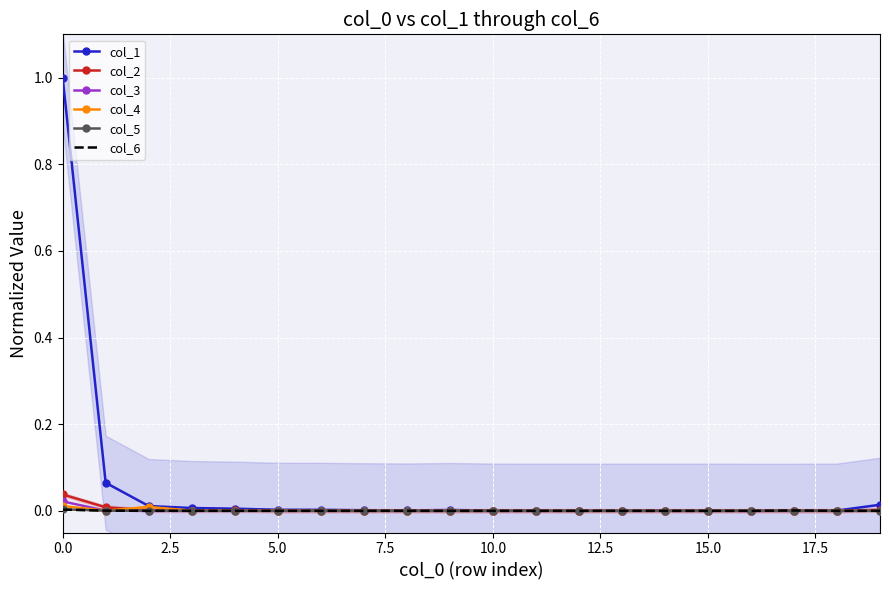

Reading right to left, extract all data points from this chart.

col_1: 0.0	0.0	0.0	0.0	0.0	0.0	0.0	0.0	0.0	0.0	0.0	0.0	0.0	0.0	0.0	0.0	0.0	0.0	0.1	1.0
col_2: 0.0	0.0	0.0	0.0	0.0	0.0	0.0	0.0	0.0	0.0	0.0	0.0	0.0	0.0	0.0	0.0	0.0	0.0	0.0	0.0
col_3: 0.0	0.0	0.0	0.0	0.0	0.0	0.0	0.0	0.0	0.0	0.0	0.0	0.0	0.0	0.0	0.0	0.0	0.0	0.0	0.0
col_4: 0.0	0.0	0.0	0.0	0.0	0.0	0.0	0.0	0.0	0.0	0.0	0.0	0.0	0.0	0.0	0.0	0.0	0.0	0.0	0.0
col_5: 0.0	0.0	0.0	0.0	0.0	0.0	0.0	0.0	0.0	0.0	0.0	0.0	0.0	0.0	0.0	0.0	0.0	0.0	0.0	0.0
col_6: 0.0	0.0	0.0	0.0	0.0	0.0	0.0	0.0	0.0	0.0	0.0	0.0	0.0	0.0	0.0	0.0	0.0	0.0	0.0	0.0